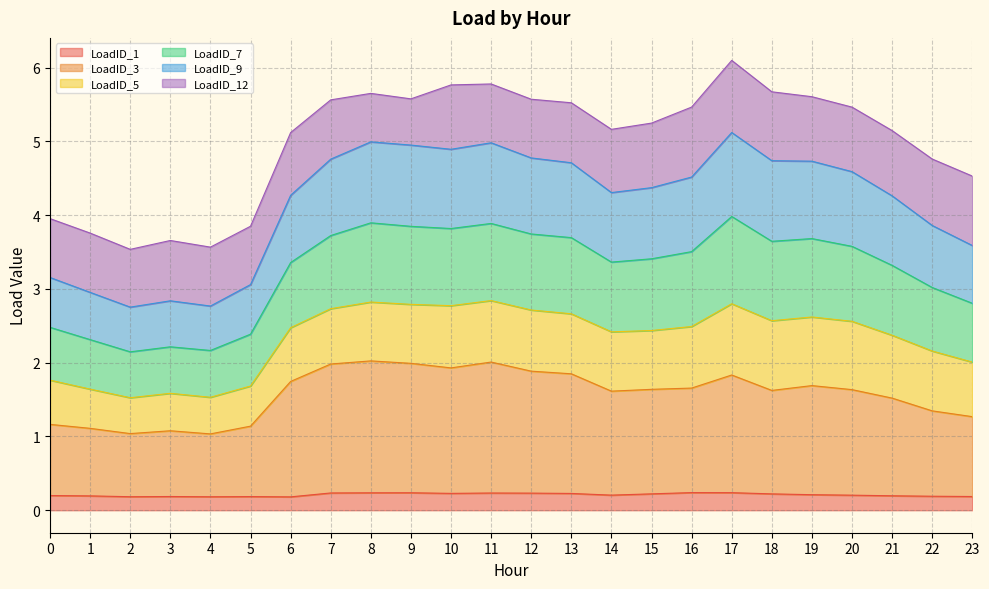

What are all the series names shown in the legend?

LoadID_1, LoadID_3, LoadID_5, LoadID_7, LoadID_9, LoadID_12